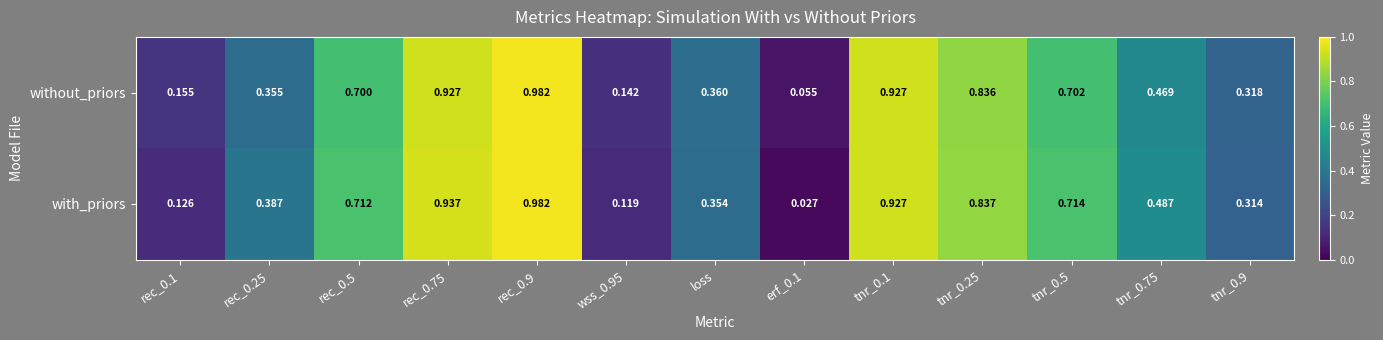

Which series has the largest range (max minus min)?

with_priors